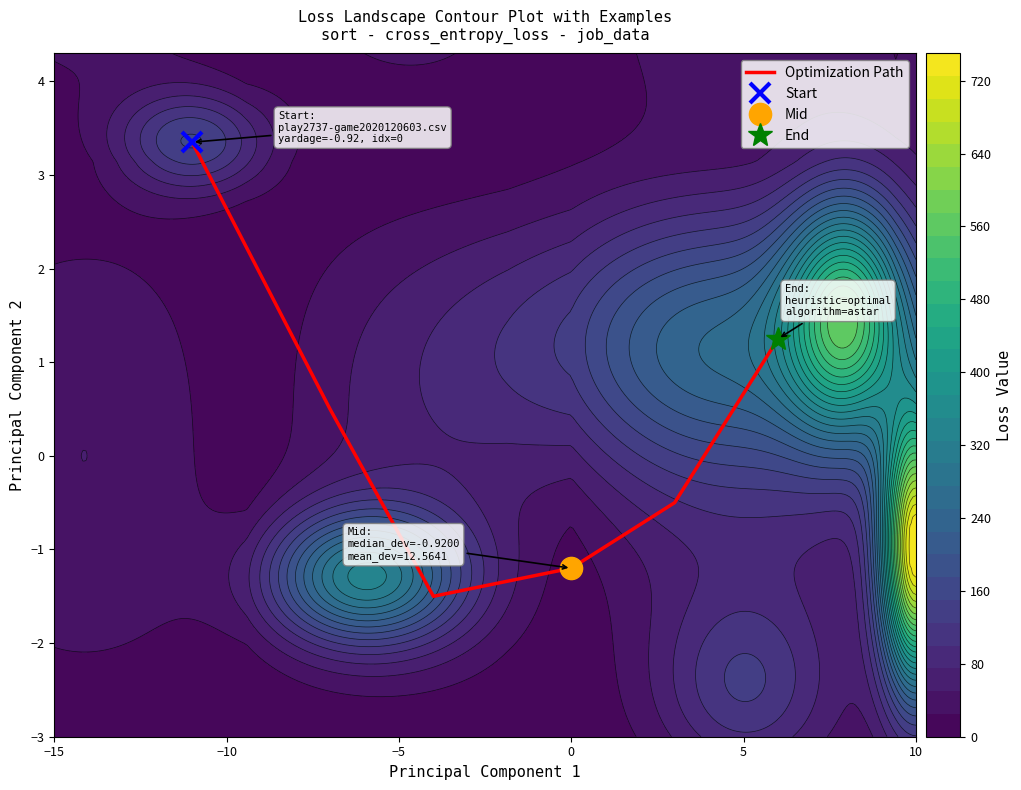

How many negative values are there?

3